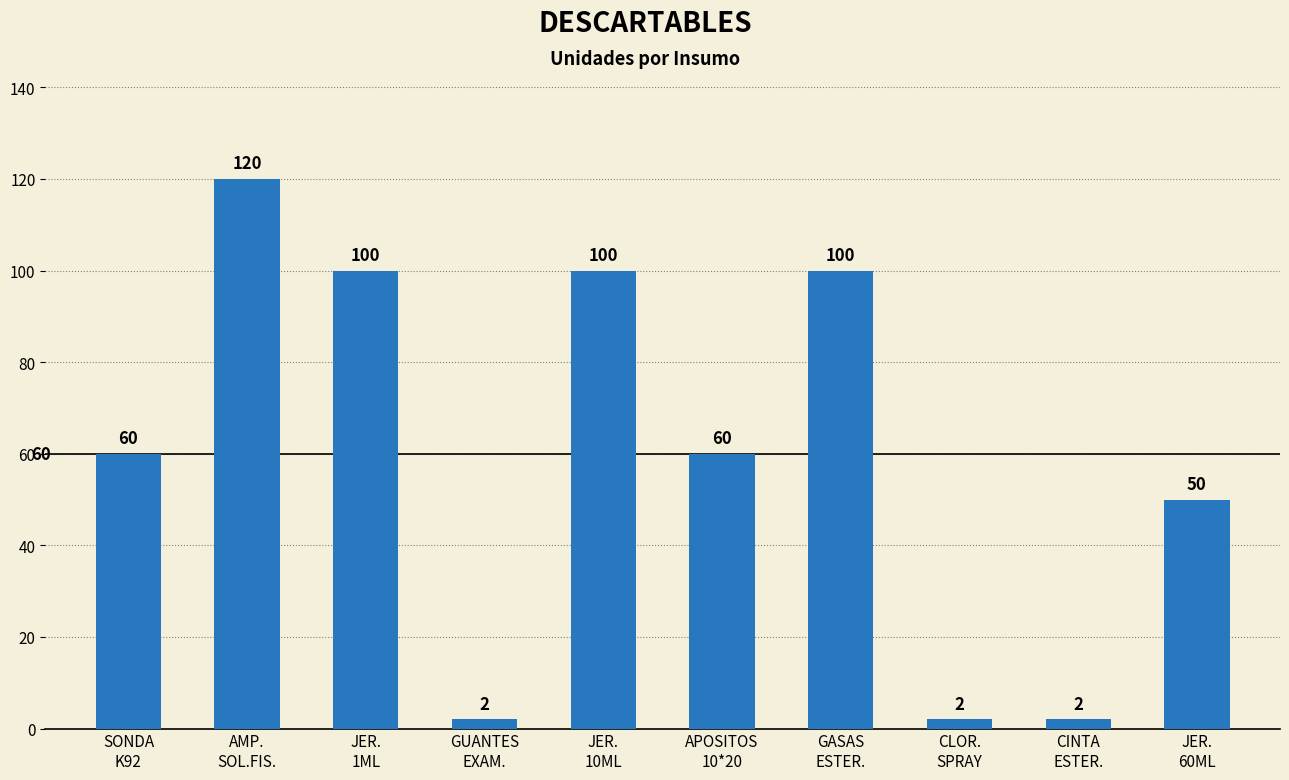

How many categories are shown in the chart?

10